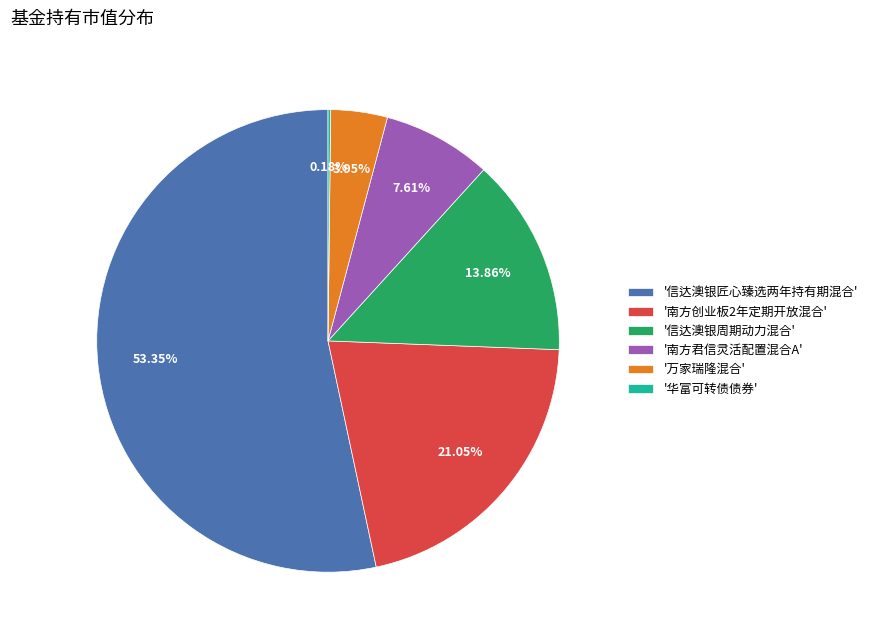

Is there any slice that represents more than half of the pie?

Yes